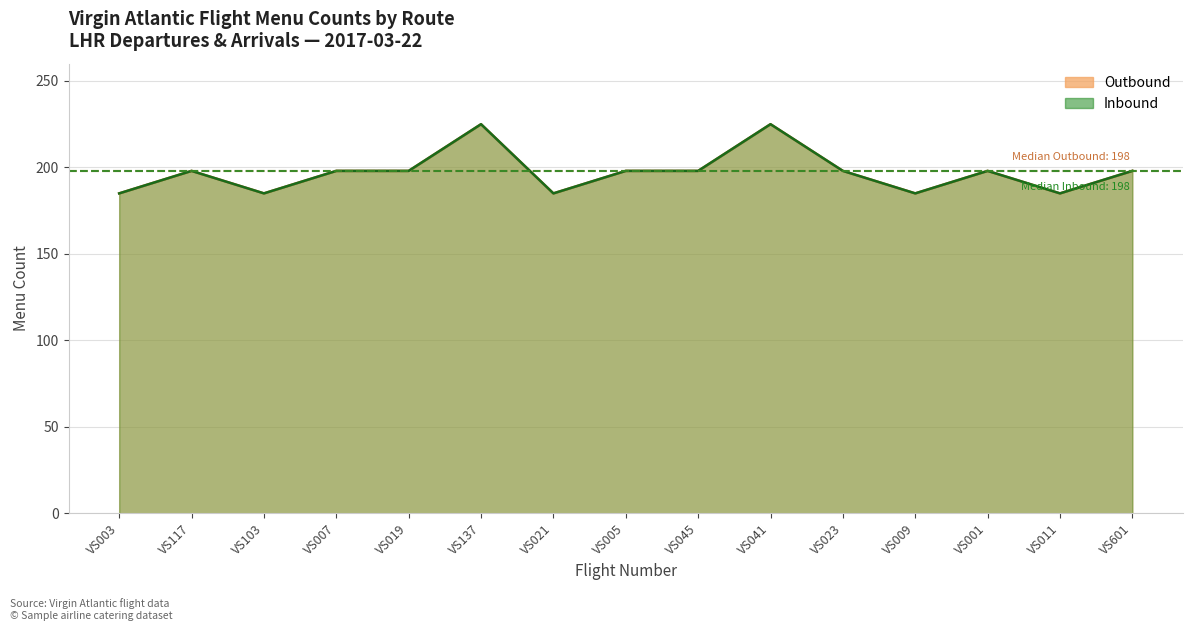

True or false: Inbound and Outbound cross at least once.

False